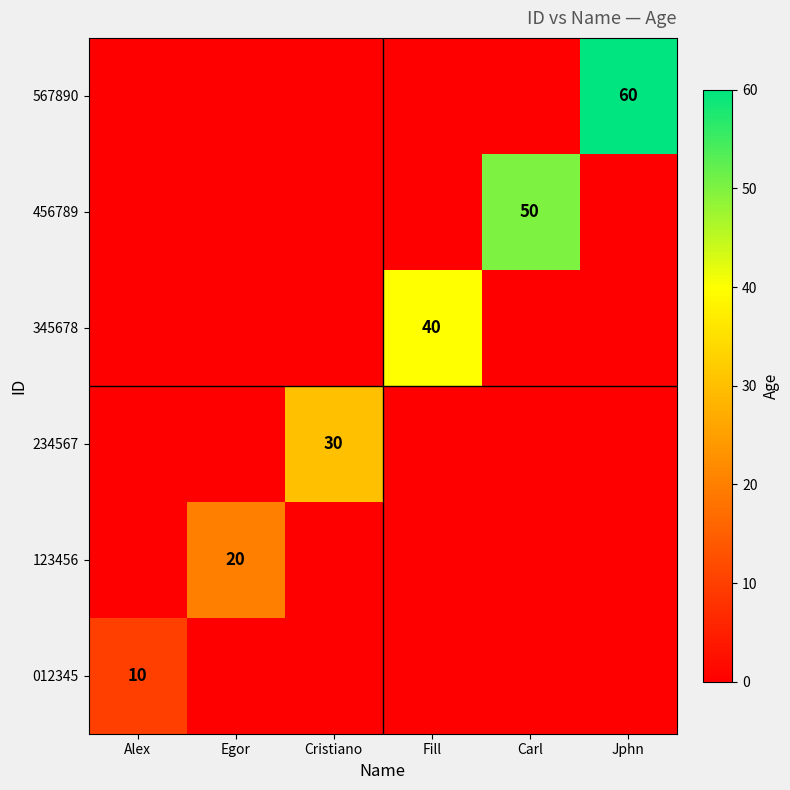

True or false: 567890 has a value of 101 at Jphn.

False